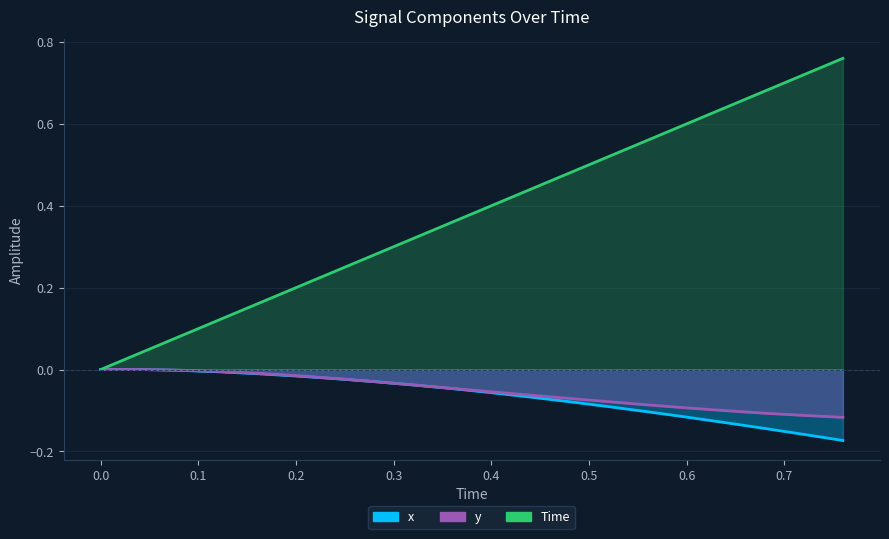

Is the value of y at 0.2 greater than the value of Time at 0.64?

No